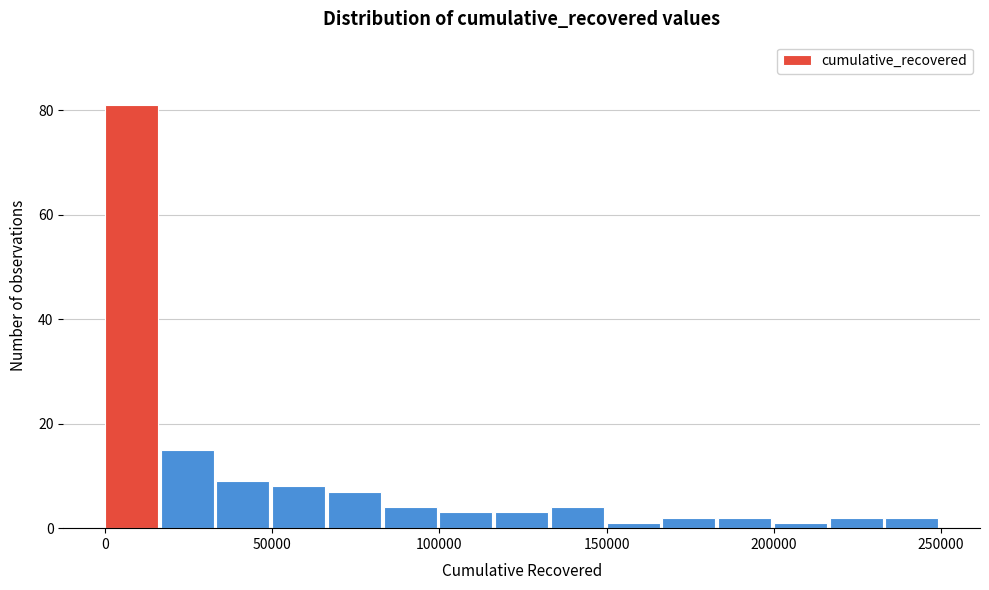

Around what value on the x-axis is the tallest bar? Give the approximate position of its centre, as read against the axis.

10000